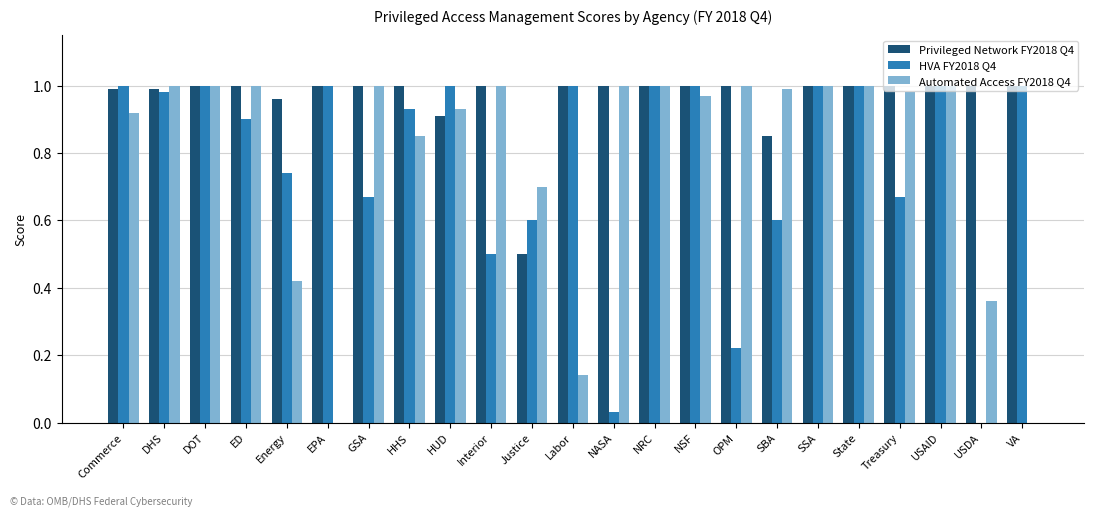

True or false: Automated Access FY2018 Q4 has a value of 1.0 at GSA.

True